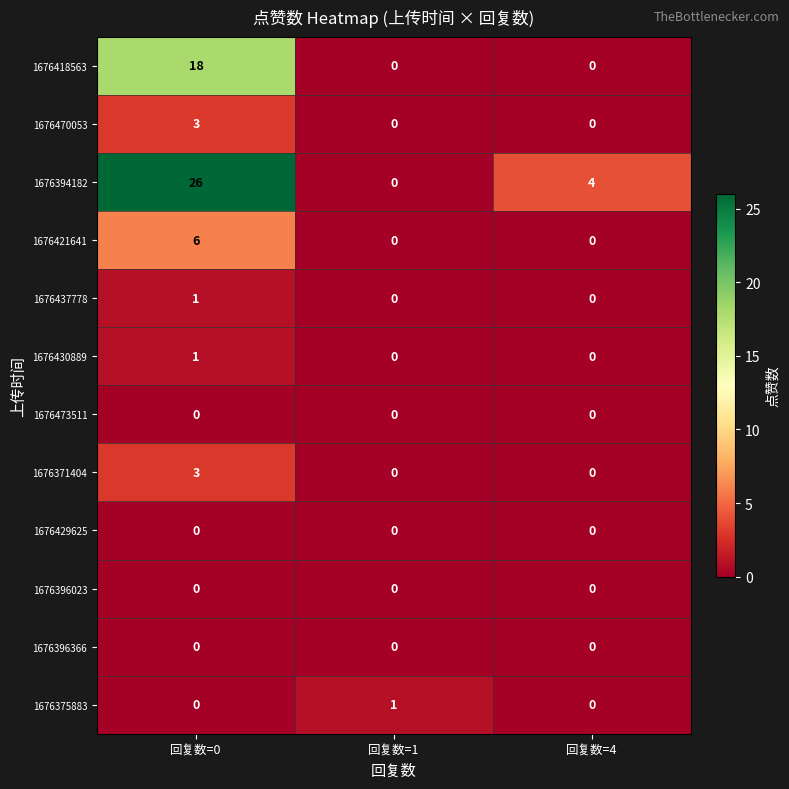

What is the difference between the 1676418563 values at 回复数=1 and 回复数=0?

18